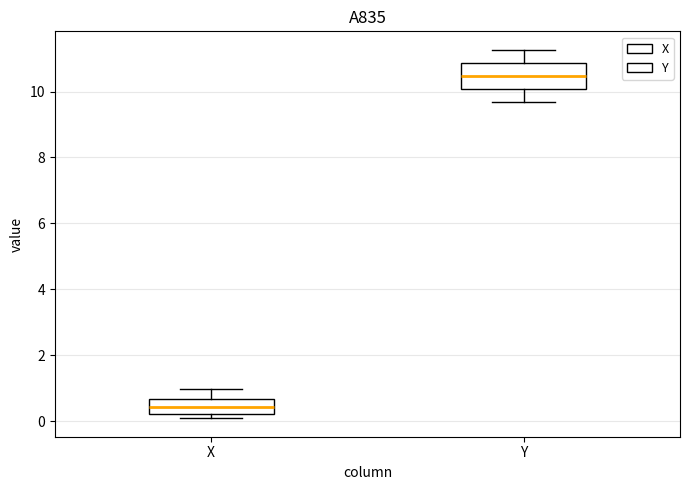

Comparing the boxes themselves (not the whiskers), which one is the tallest?

Y